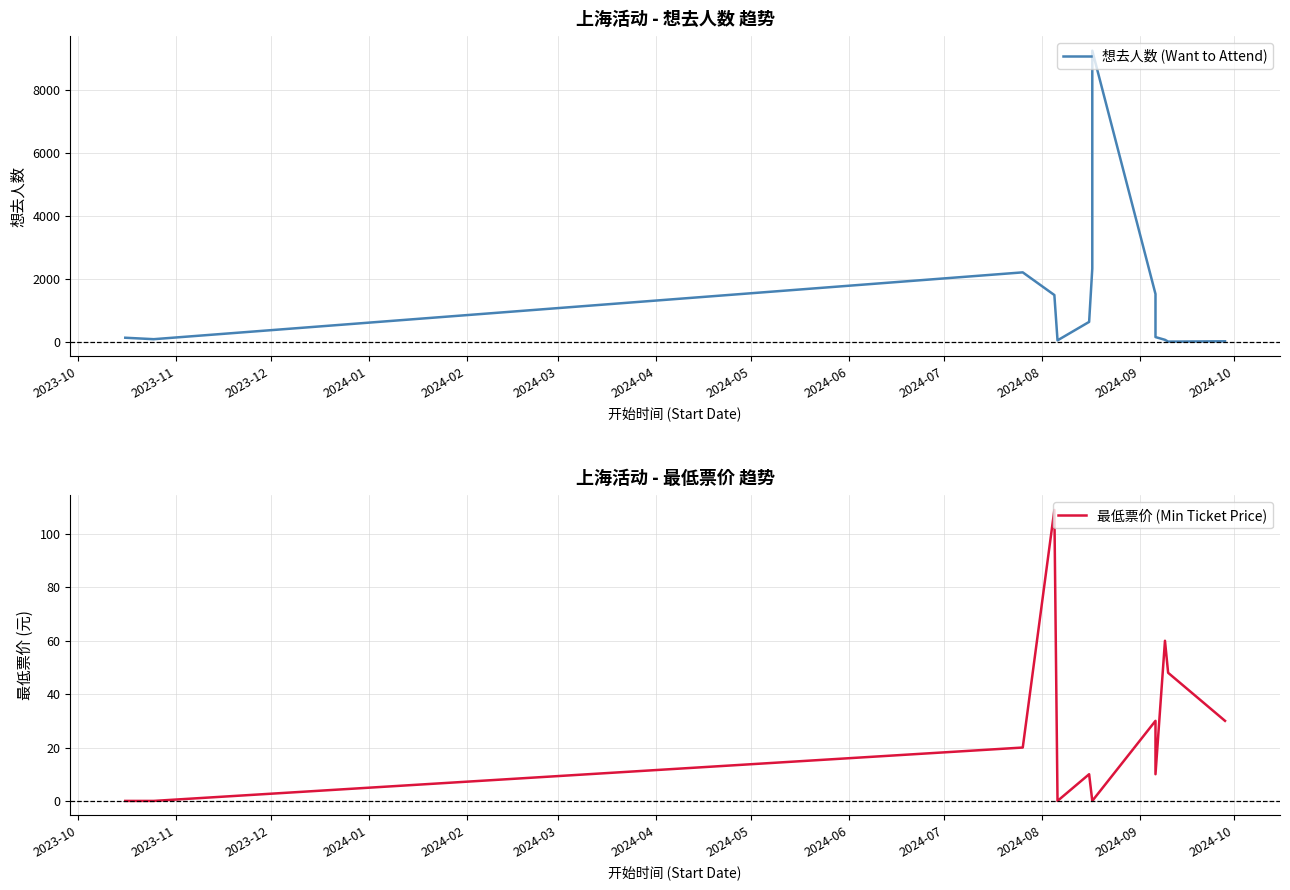

Does the chart display data point markers on the line(s)?

No